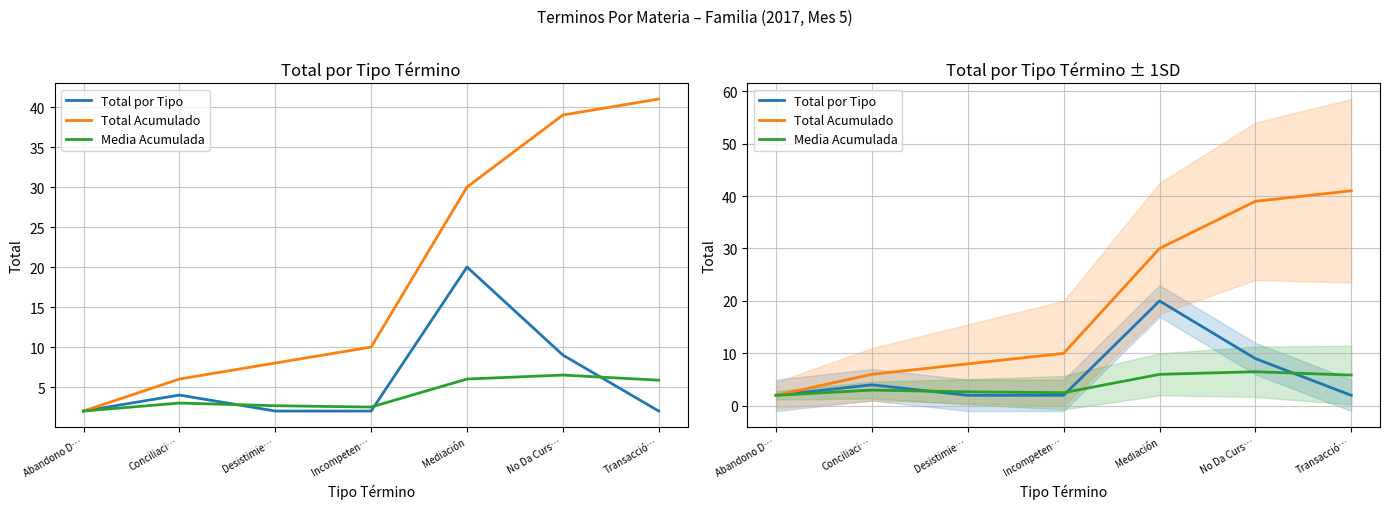

Is the value of Total Acumulado at Incompeten… greater than the value of Total por Tipo at No Da Curs…?

Yes